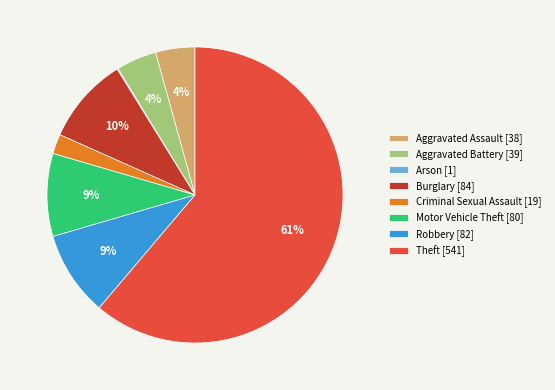

Is the sum of Robbery [82] and Aggravated Assault [38] greater than half?

No